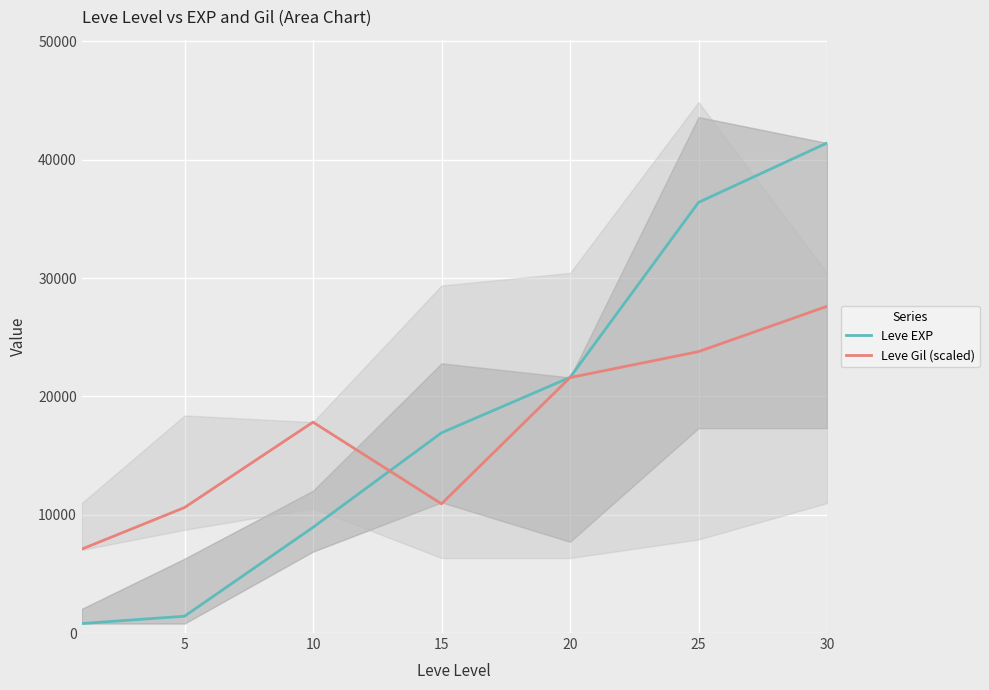

How many values in the Leve Gil (scaled) series are below 17818?

3